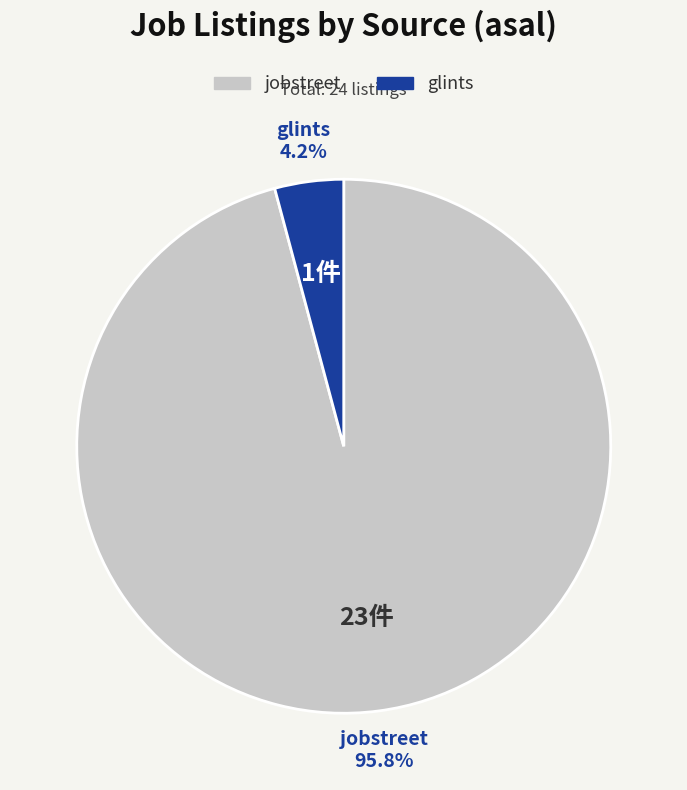

Rank the categories by value from lowest to highest.

glints, jobstreet